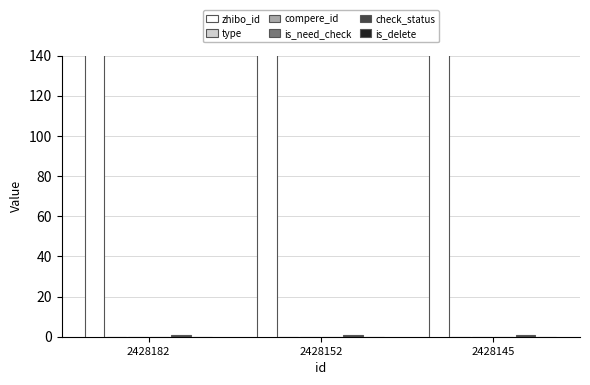

Is the value of is_delete at 2428182 greater than the value of type at 2428145?

No